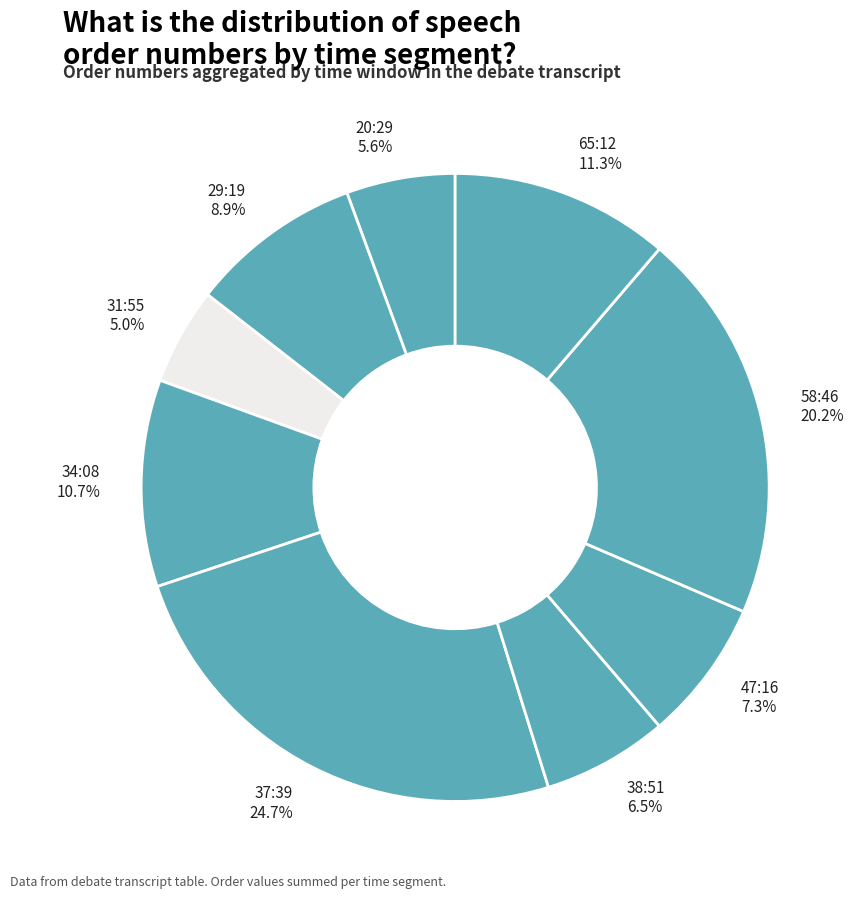

What portion of the pie excludes 58:46 20.2%?

79.8%